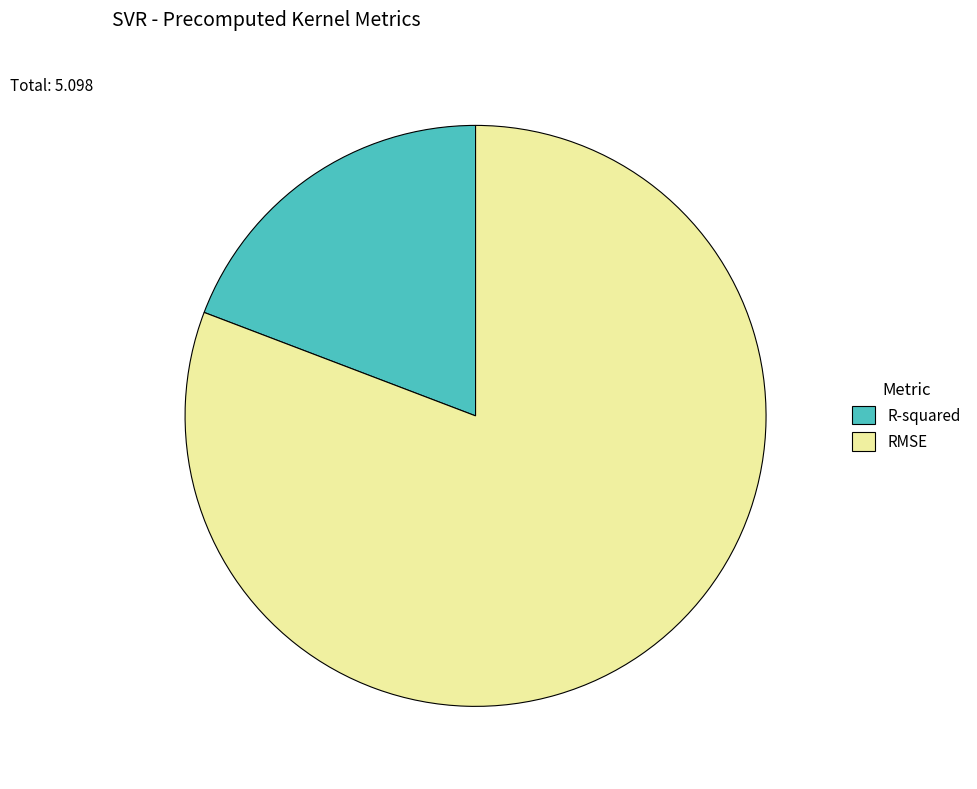

What is the smallest slice in the pie chart?

R-squared